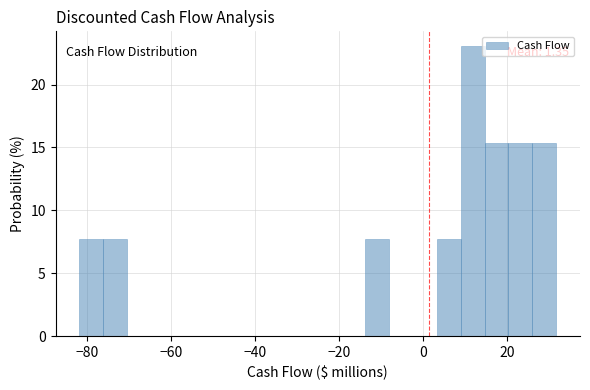

Around what value on the x-axis is the tallest bar? Give the approximate position of its centre, as read against the axis.

12